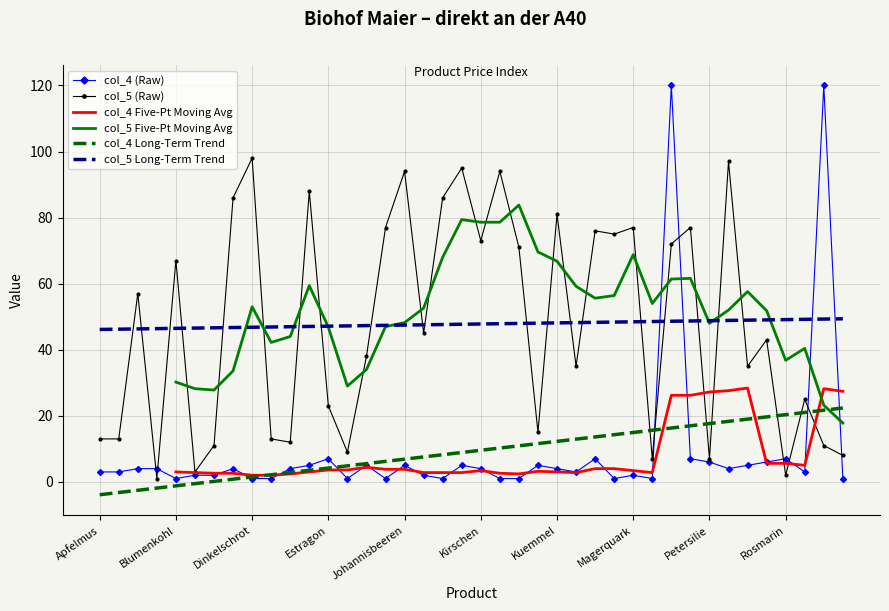

Is the value of col_4 at Milch greater than the value of col_5 at Broccoli?

Yes